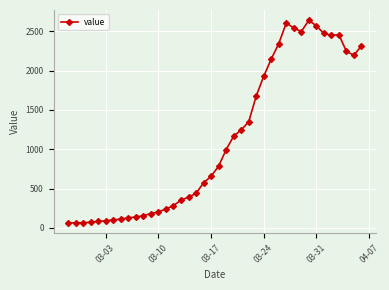

What is the minimum value shown in the chart?

61